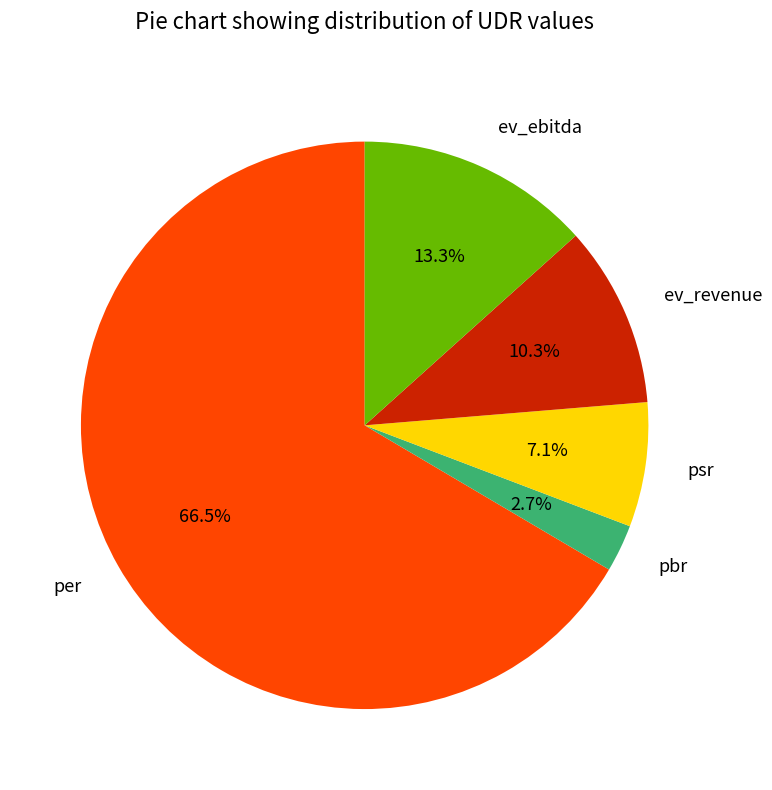

Combined, do psr and pbr account for over 50%?

No